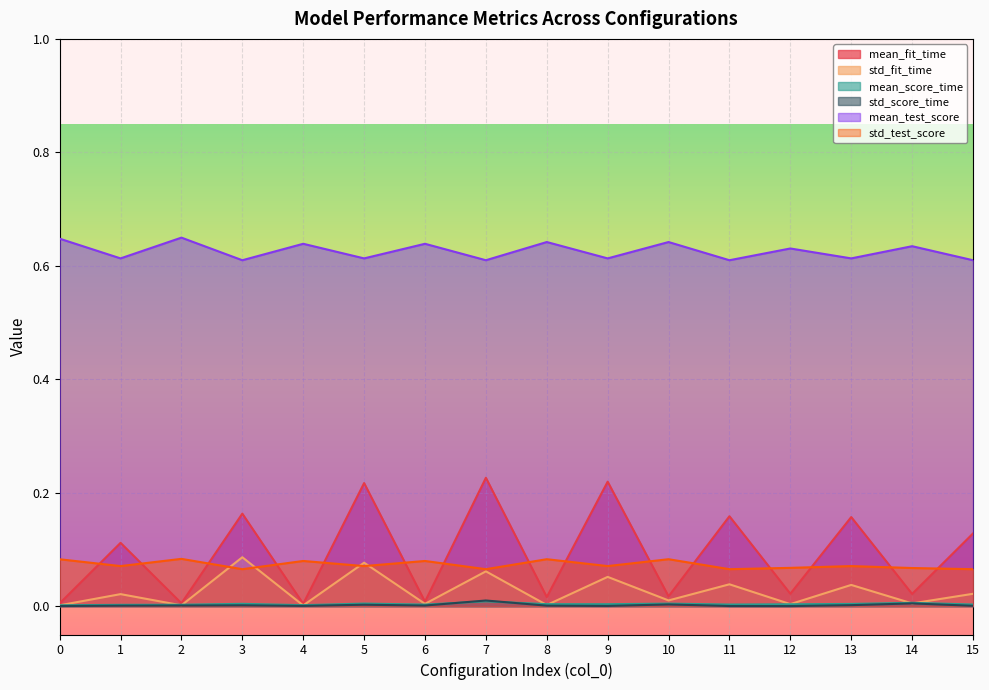

True or false: std_score_time and std_test_score cross at least once.

False